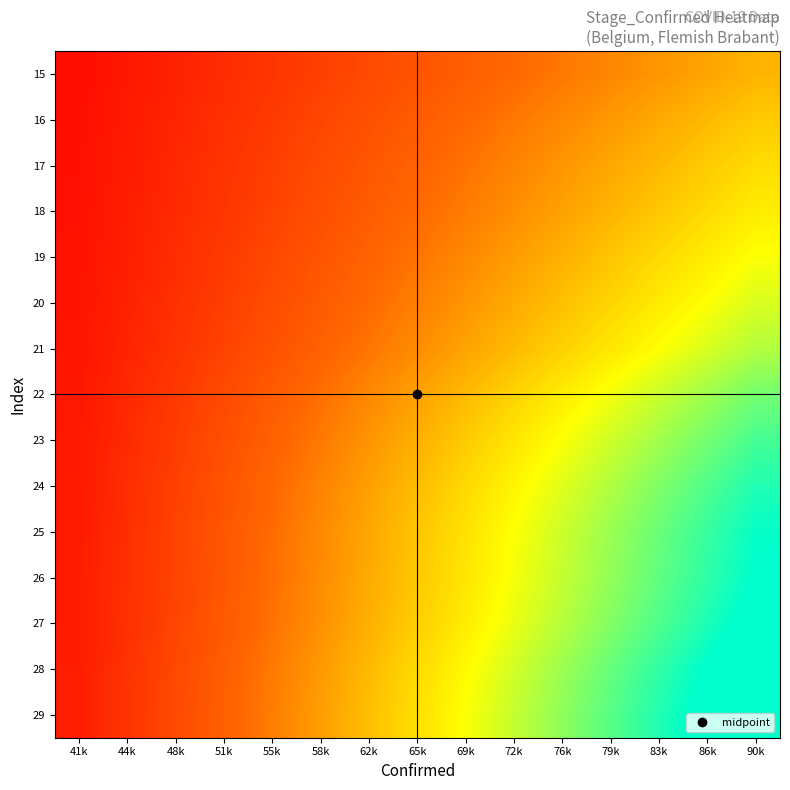

Reading left to right, what are all the values shown in this chart?

15: 41k=0.0	44k=0.1	48k=0.1	51k=0.1	55k=0.2	58k=0.2	62k=0.2	65k=0.3	69k=0.3	72k=0.3	76k=0.4	79k=0.4	83k=0.4	86k=0.5	90k=0.5
16: 41k=0.1	44k=0.1	48k=0.1	51k=0.2	55k=0.2	58k=0.2	62k=0.3	65k=0.3	69k=0.3	72k=0.4	76k=0.4	79k=0.4	83k=0.5	86k=0.5	90k=0.6
17: 41k=0.1	44k=0.1	48k=0.1	51k=0.2	55k=0.2	58k=0.2	62k=0.3	65k=0.3	69k=0.4	72k=0.4	76k=0.4	79k=0.5	83k=0.5	86k=0.6	90k=0.6
18: 41k=0.1	44k=0.1	48k=0.1	51k=0.2	55k=0.2	58k=0.3	62k=0.3	65k=0.3	69k=0.4	72k=0.4	76k=0.5	79k=0.5	83k=0.5	86k=0.6	90k=0.6
19: 41k=0.1	44k=0.1	48k=0.1	51k=0.2	55k=0.2	58k=0.3	62k=0.3	65k=0.4	69k=0.4	72k=0.5	76k=0.5	79k=0.5	83k=0.6	86k=0.6	90k=0.7
20: 41k=0.1	44k=0.1	48k=0.2	51k=0.2	55k=0.3	58k=0.3	62k=0.3	65k=0.4	69k=0.4	72k=0.5	76k=0.5	79k=0.6	83k=0.6	86k=0.7	90k=0.7
21: 41k=0.1	44k=0.1	48k=0.2	51k=0.2	55k=0.3	58k=0.3	62k=0.4	65k=0.4	69k=0.5	72k=0.5	76k=0.6	79k=0.6	83k=0.7	86k=0.7	90k=0.8
22: 41k=0.1	44k=0.1	48k=0.2	51k=0.2	55k=0.3	58k=0.4	62k=0.4	65k=0.5	69k=0.5	72k=0.6	76k=0.6	79k=0.7	83k=0.7	86k=0.8	90k=0.8
23: 41k=0.1	44k=0.1	48k=0.2	51k=0.3	55k=0.3	58k=0.4	62k=0.4	65k=0.5	69k=0.6	72k=0.6	76k=0.7	79k=0.7	83k=0.8	86k=0.8	90k=0.9
24: 41k=0.1	44k=0.1	48k=0.2	51k=0.3	55k=0.3	58k=0.4	62k=0.5	65k=0.5	69k=0.6	72k=0.6	76k=0.7	79k=0.8	83k=0.8	86k=0.9	90k=1.0
25: 41k=0.1	44k=0.2	48k=0.2	51k=0.3	55k=0.3	58k=0.4	62k=0.5	65k=0.5	69k=0.6	72k=0.7	76k=0.7	79k=0.8	83k=0.9	86k=0.9	90k=1.0
26: 41k=0.1	44k=0.2	48k=0.2	51k=0.3	55k=0.4	58k=0.4	62k=0.5	65k=0.5	69k=0.6	72k=0.7	76k=0.7	79k=0.8	83k=0.9	86k=0.9	90k=1.0
27: 41k=0.1	44k=0.2	48k=0.2	51k=0.3	55k=0.4	58k=0.4	62k=0.5	65k=0.6	69k=0.6	72k=0.7	76k=0.8	79k=0.8	83k=0.9	86k=1.0	90k=1.0
28: 41k=0.1	44k=0.2	48k=0.2	51k=0.3	55k=0.4	58k=0.4	62k=0.5	65k=0.6	69k=0.7	72k=0.7	76k=0.8	79k=0.9	83k=0.9	86k=1.0	90k=1.1
29: 41k=0.1	44k=0.2	48k=0.2	51k=0.3	55k=0.4	58k=0.5	62k=0.5	65k=0.6	69k=0.7	72k=0.7	76k=0.8	79k=0.9	83k=1.0	86k=1.0	90k=1.1